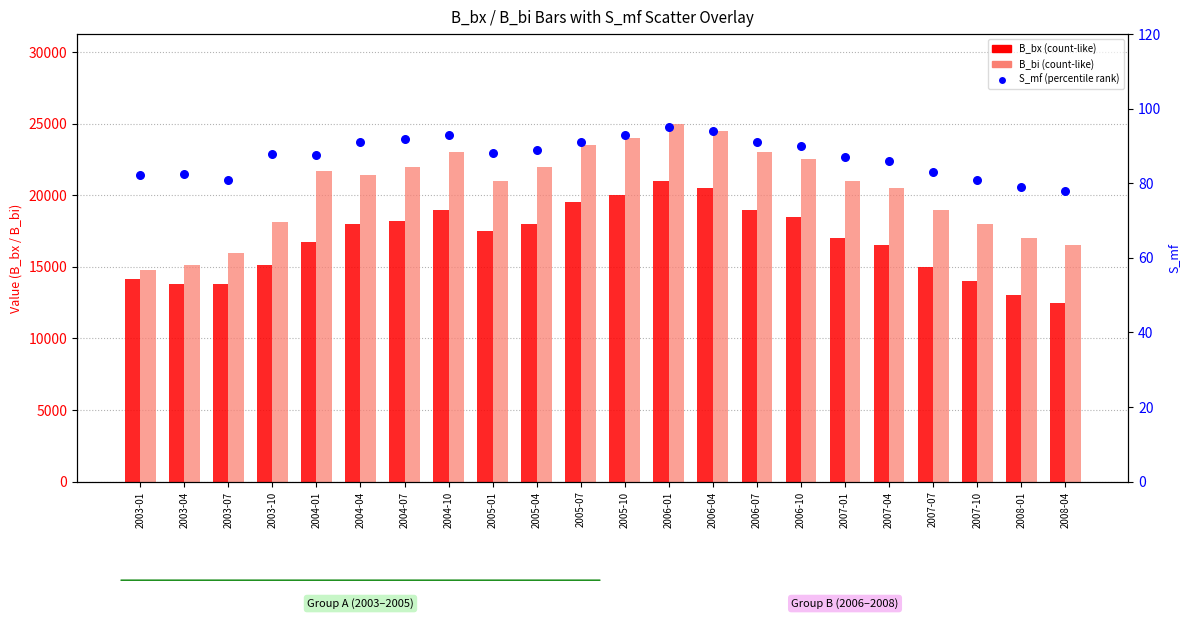

Which series reaches the maximum Y coordinate?

B_bi